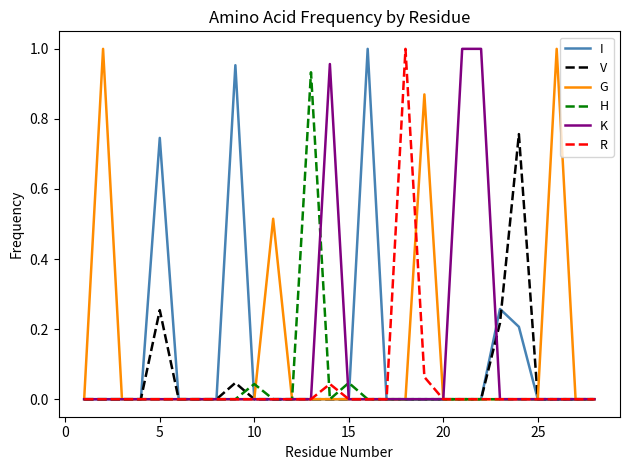

What is the maximum value shown in the chart?

1.0